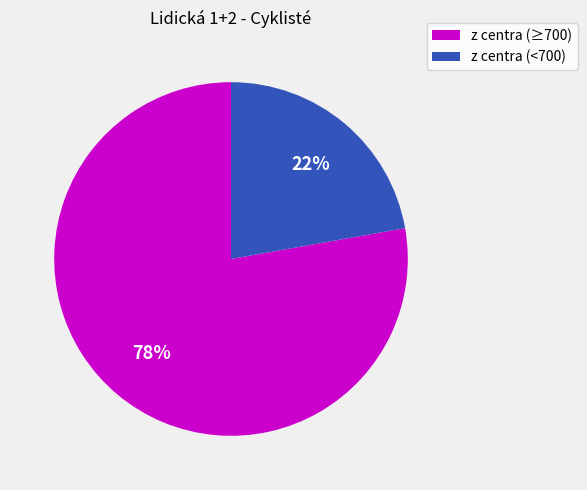

True or false: z centra (≥700) accounts for 92% of the total.

False